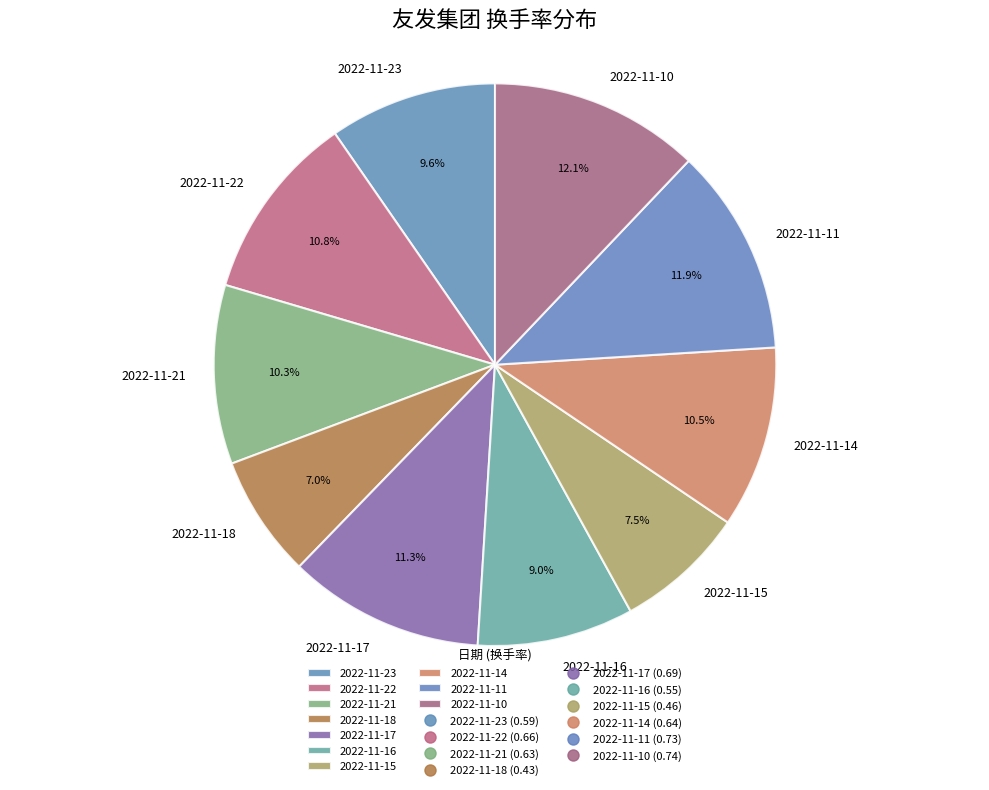

To the nearest percent, what portion does 2022-11-18 represent?

7%